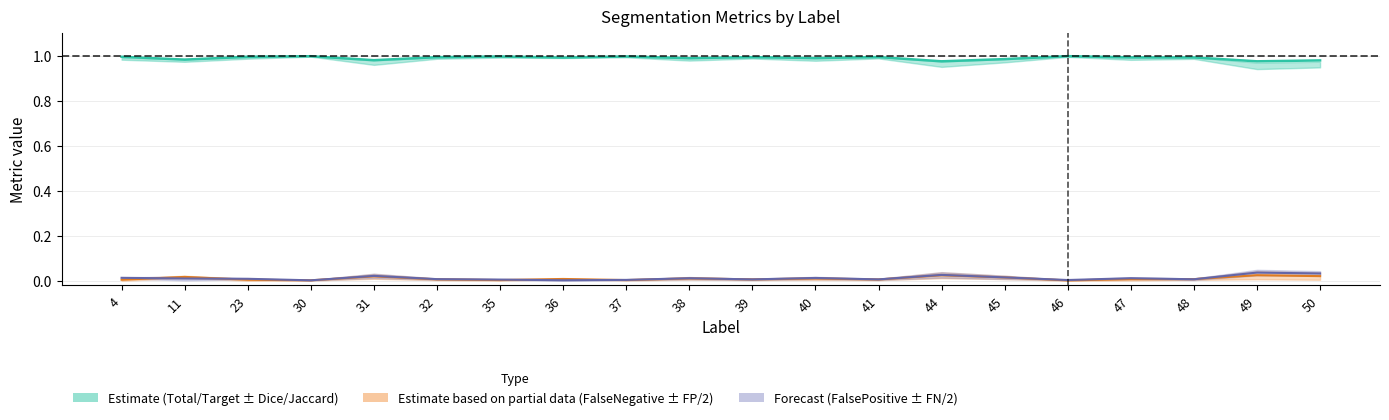

True or false: Total/Target and FalsePositive cross at least once.

False